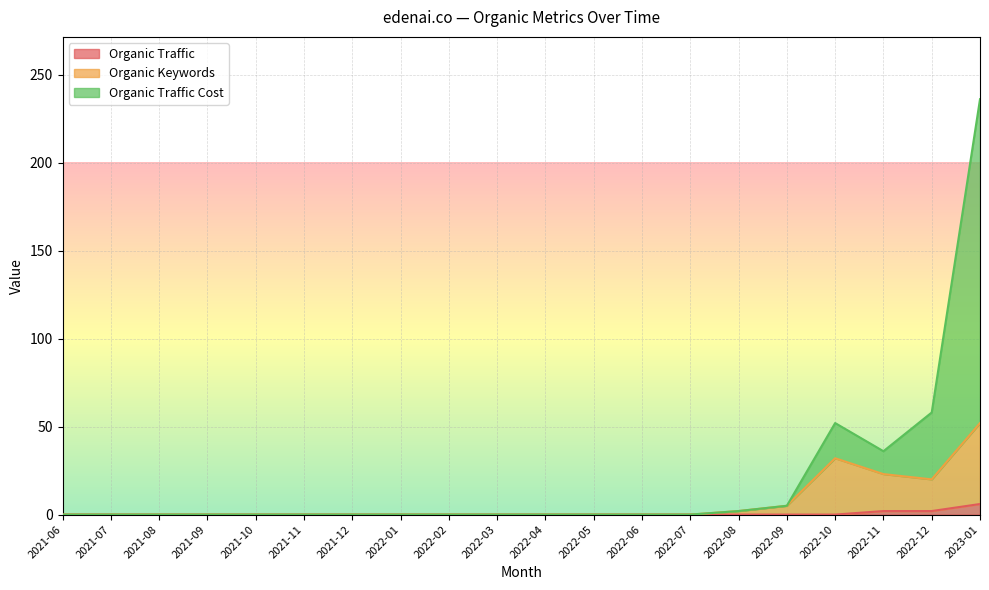

How many data points in Organic Traffic are above 0?

3